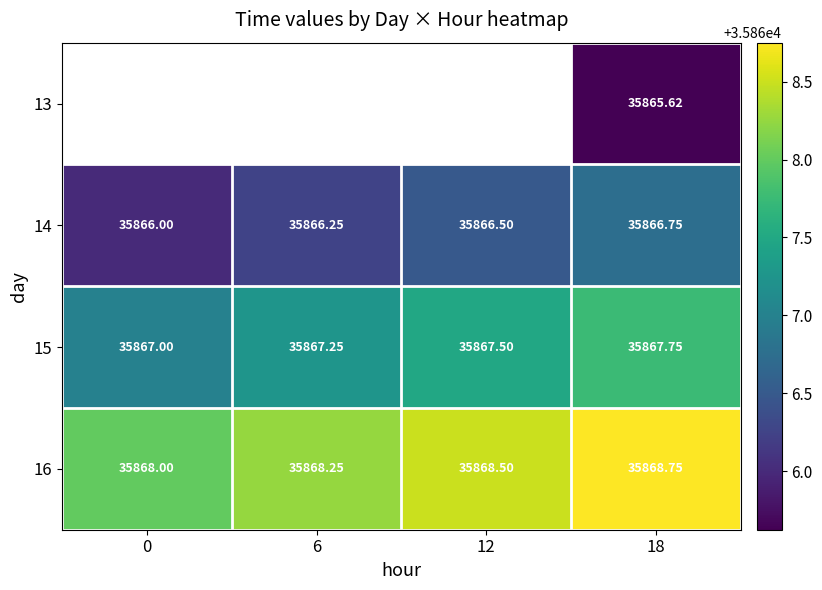

What is the difference between the maximum and second lowest values in the 16 series?

0.5